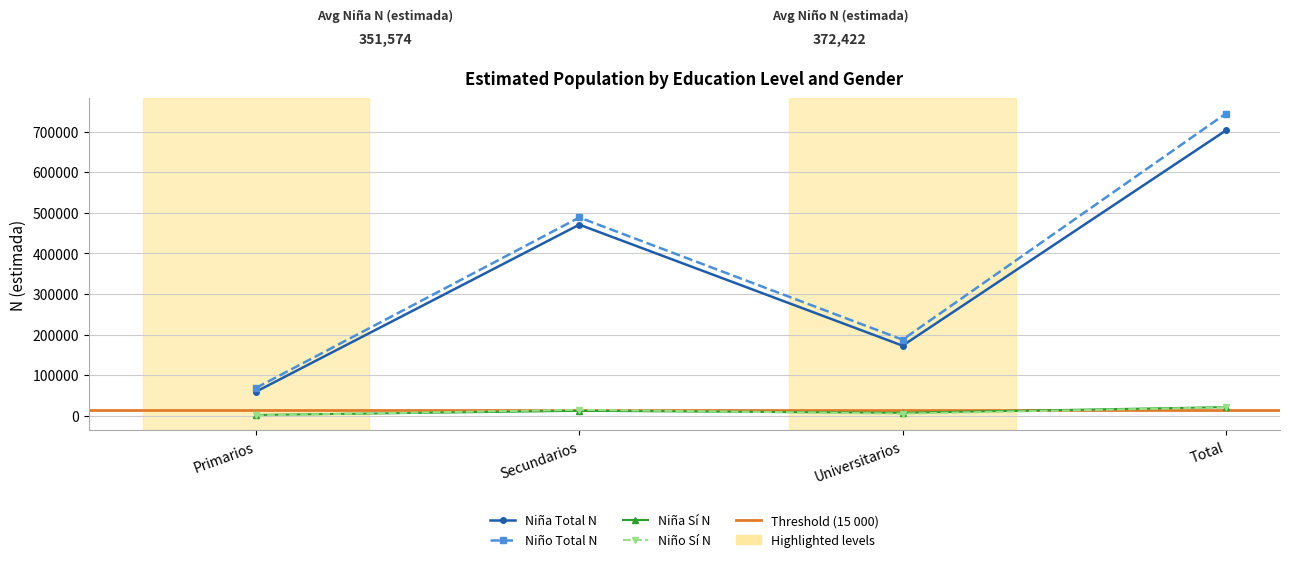

Does the chart have visible grid lines?

Yes